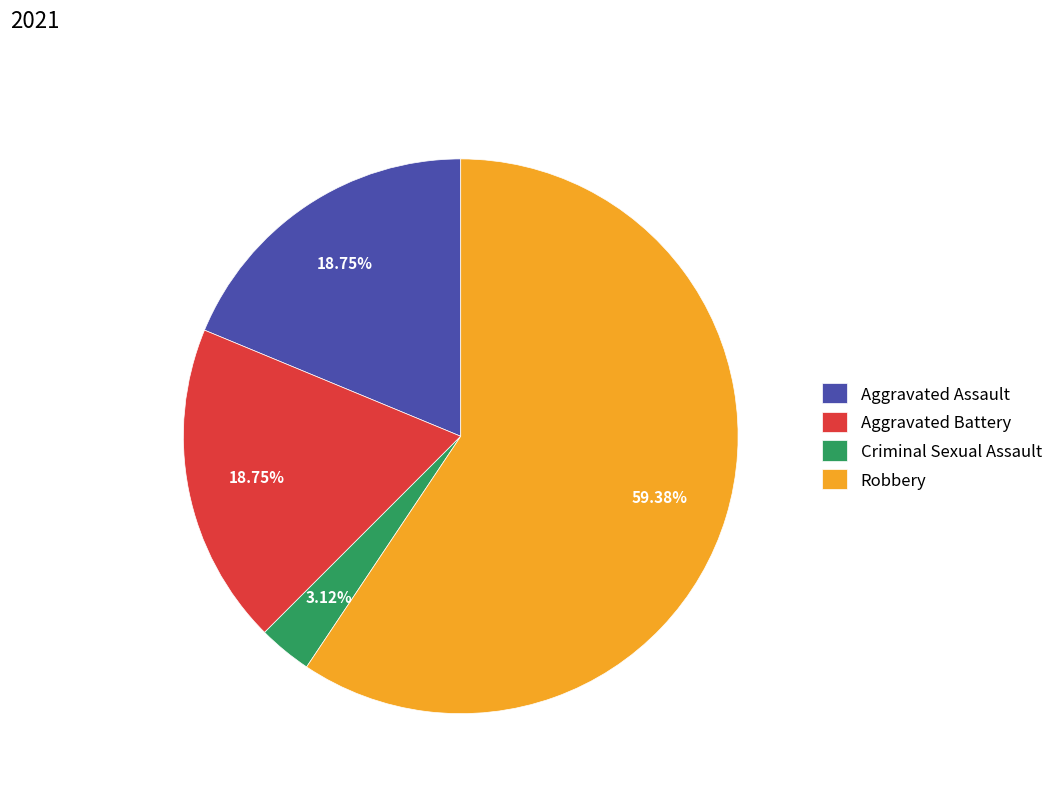

To the nearest percent, what portion does Aggravated Assault represent?

19%